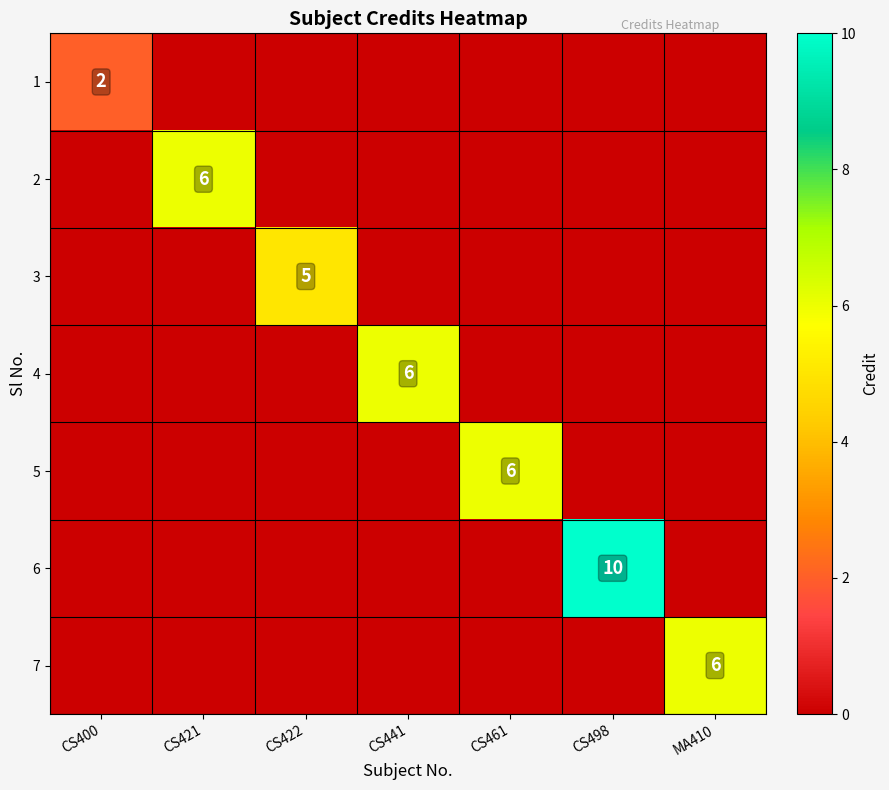

At which category does the chart reach its minimum across all series?

CS421